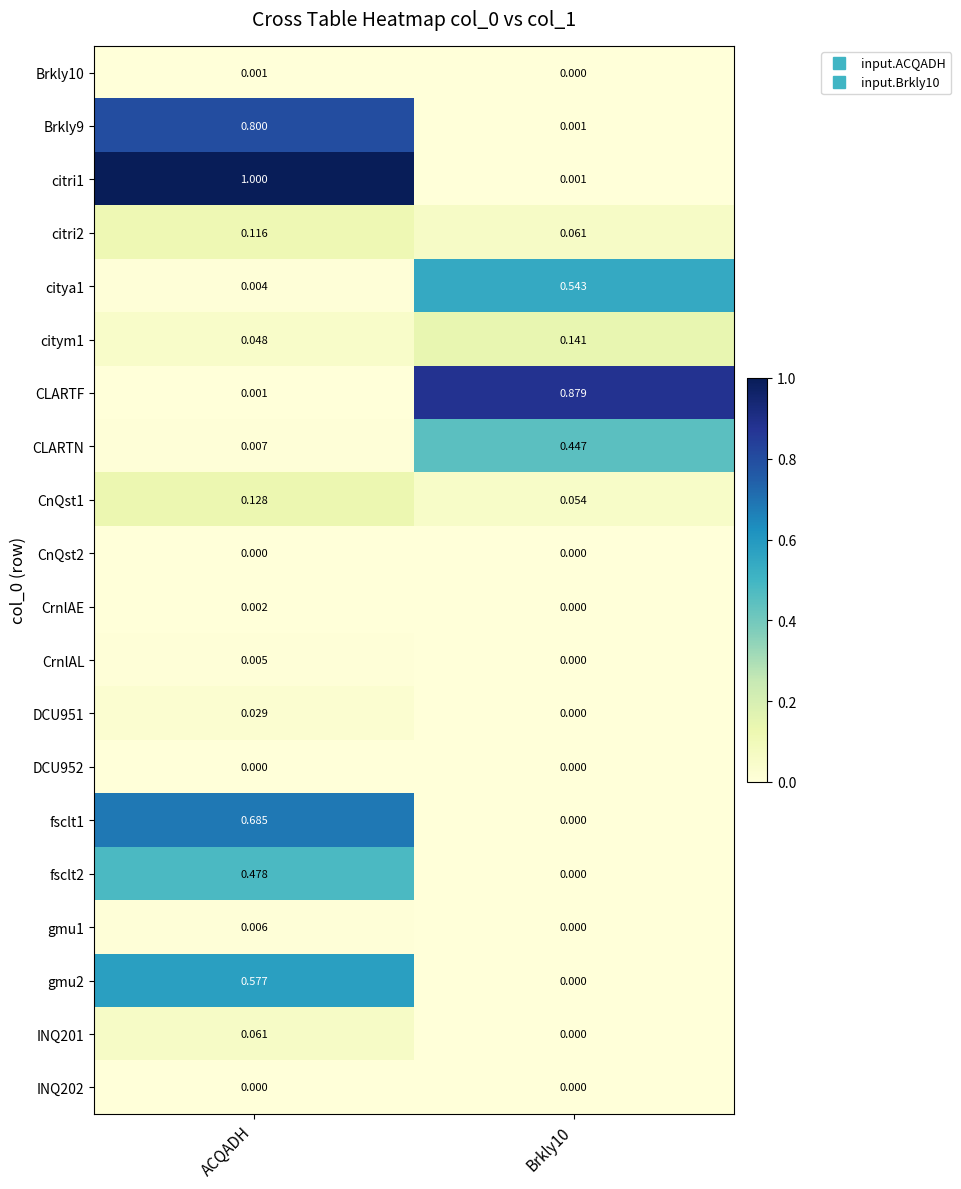

At which label does INQ201 reach its peak?

ACQADH